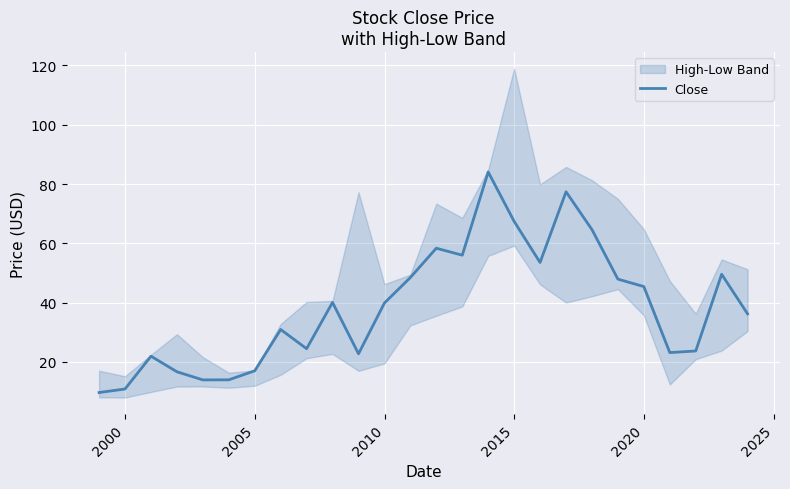

What is the lowest value of the Close series?

9.7